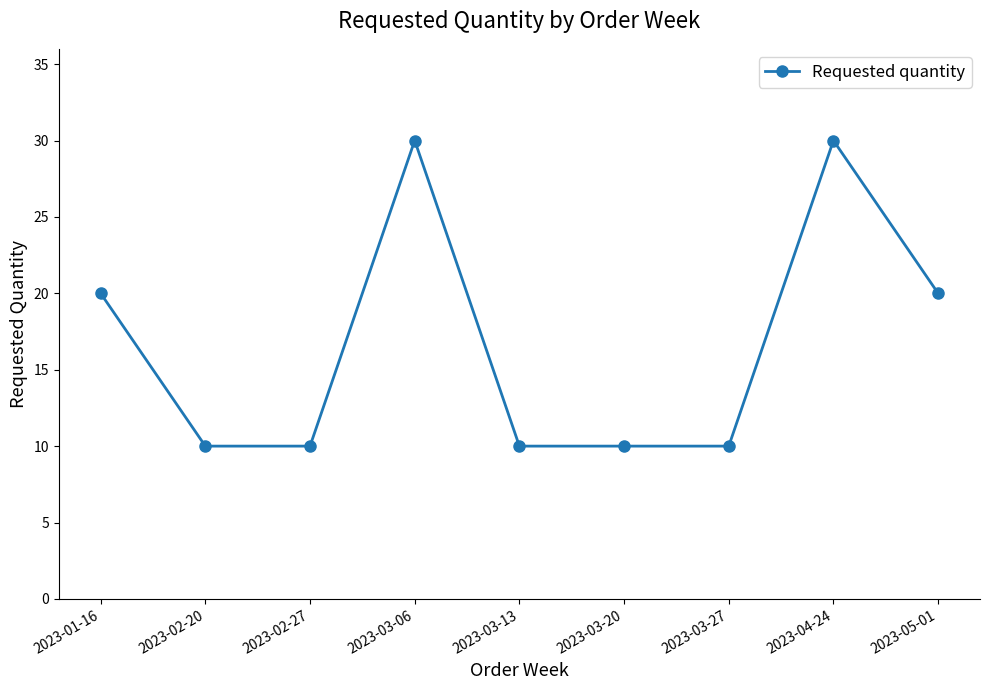

What is the sum of all values?

150